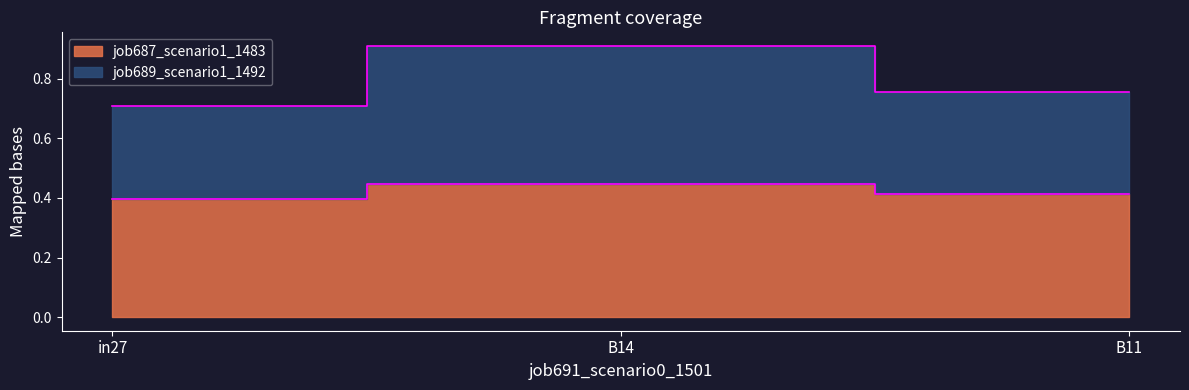

List the labels in order of job687_scenario1_1483 value, smallest first.

in27, B11, B14